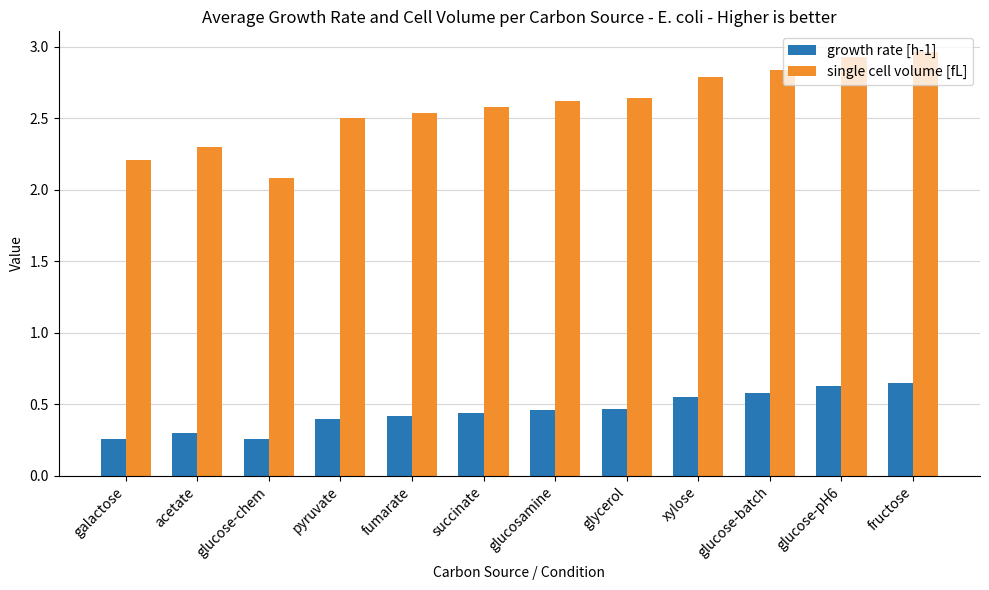

Which series has the largest total across all categories?

single cell volume [fL]